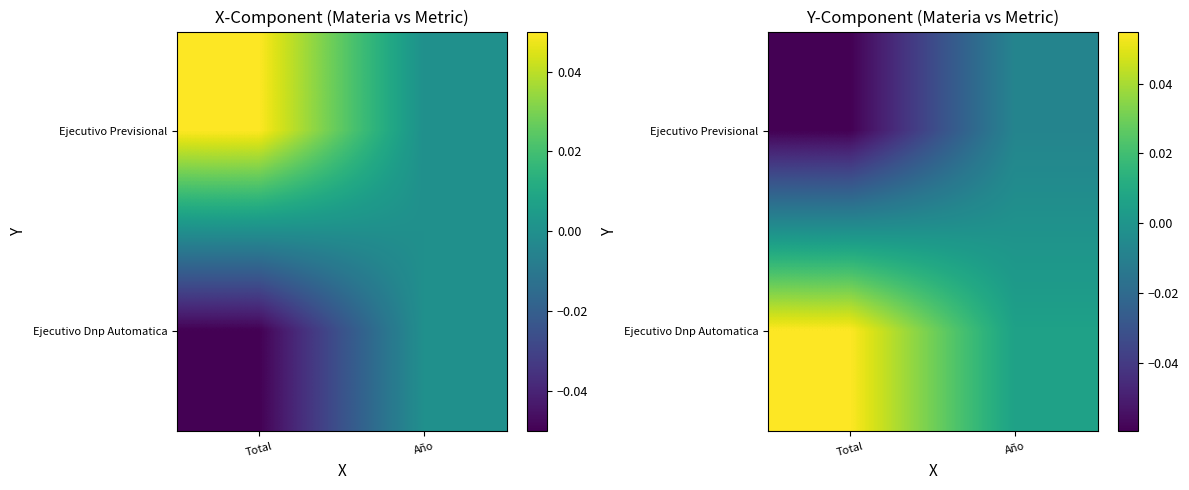

What is the maximum value shown in the chart?

0.1